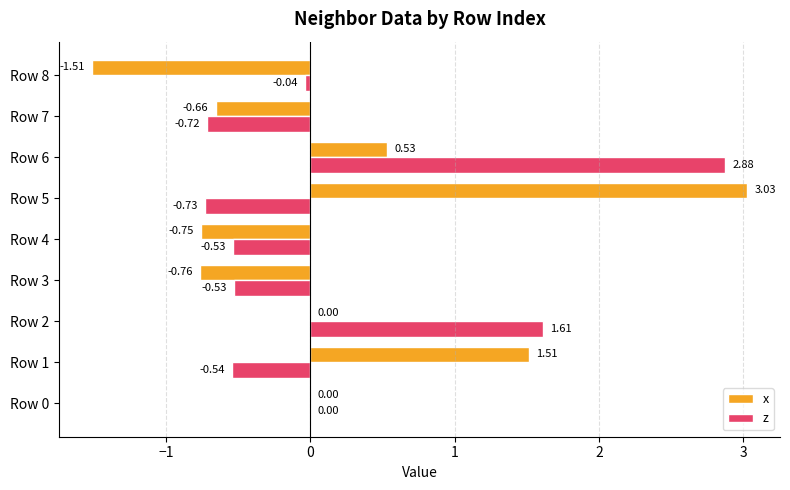

What is the sum of all x values?

1.4